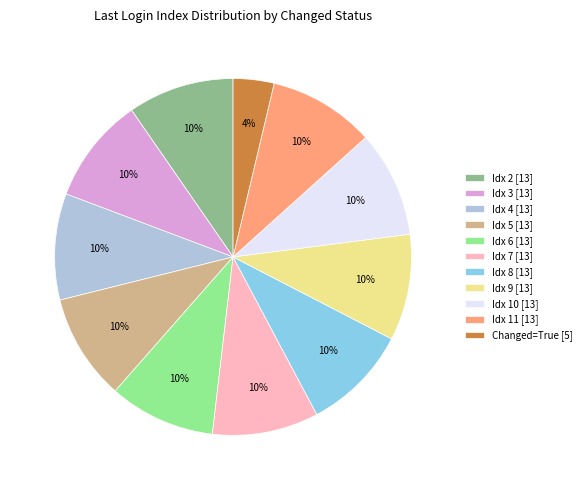

Combined, do Idx 6 [13] and Changed=True [5] account for over 50%?

No